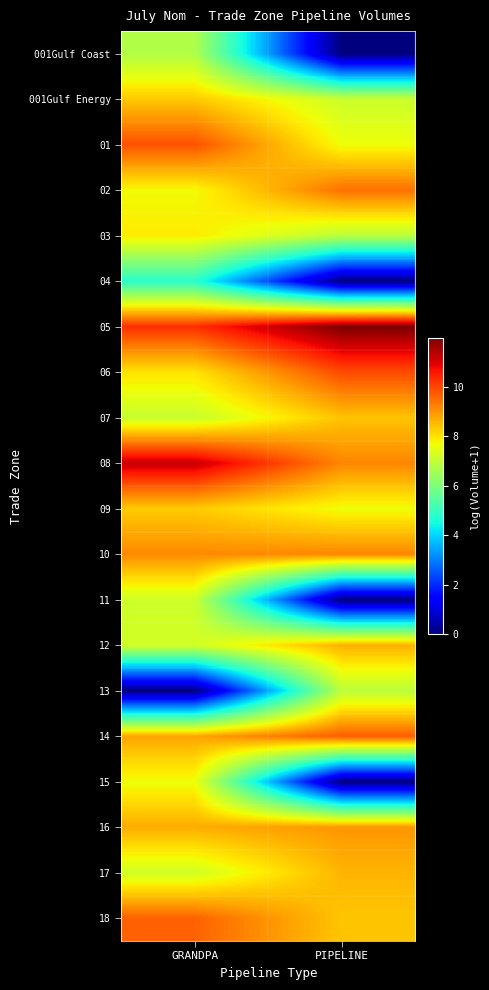

At how many categories does at least one series exceed 11?

2